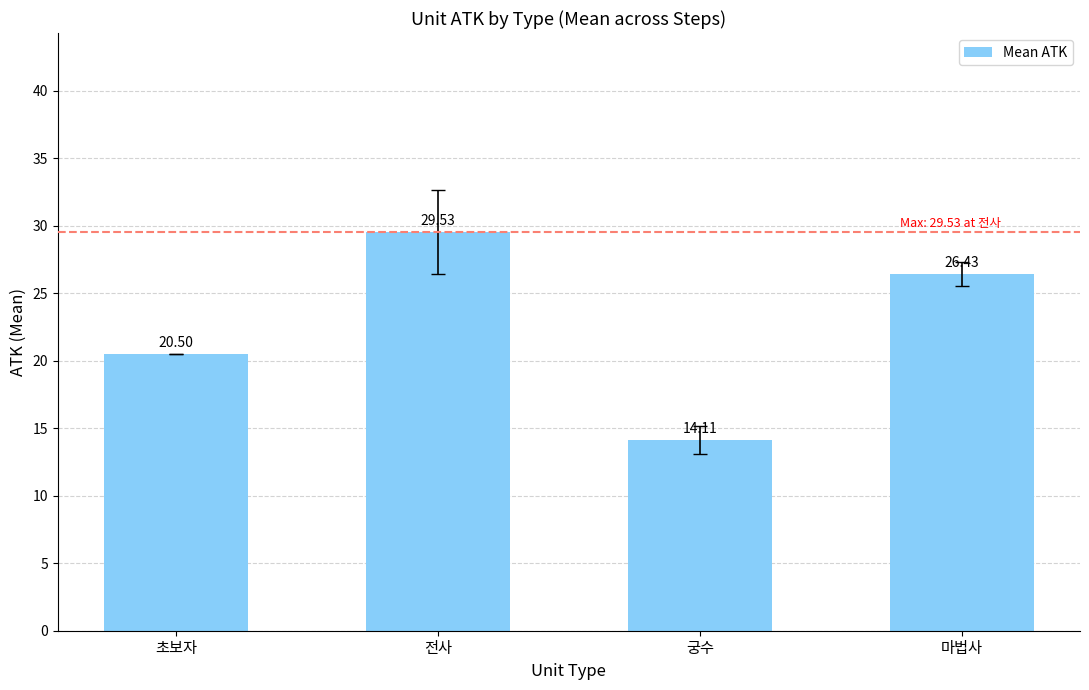

What is the difference between the second highest and minimum values?

12.3